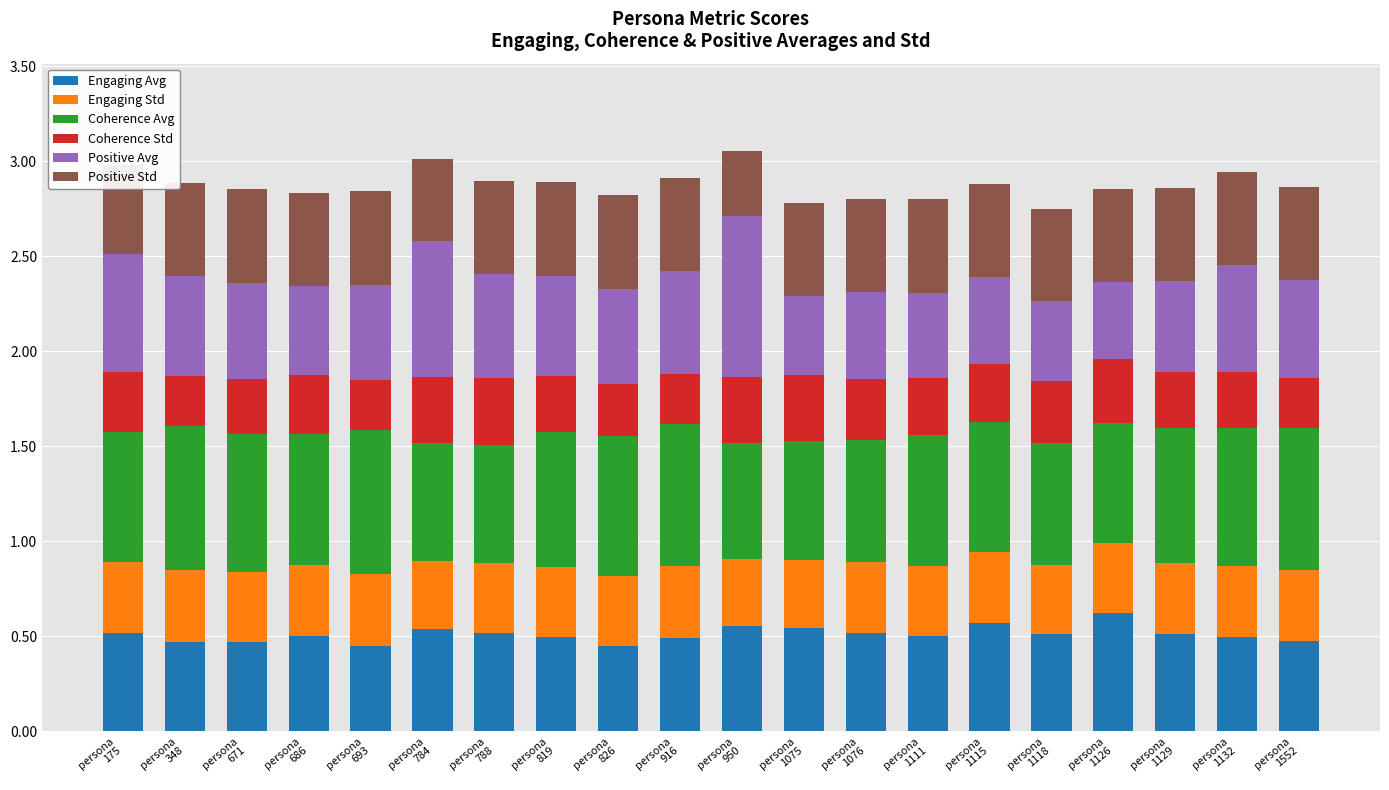

What is the value of the Engaging Avg bar at the 15th from the left?

0.6